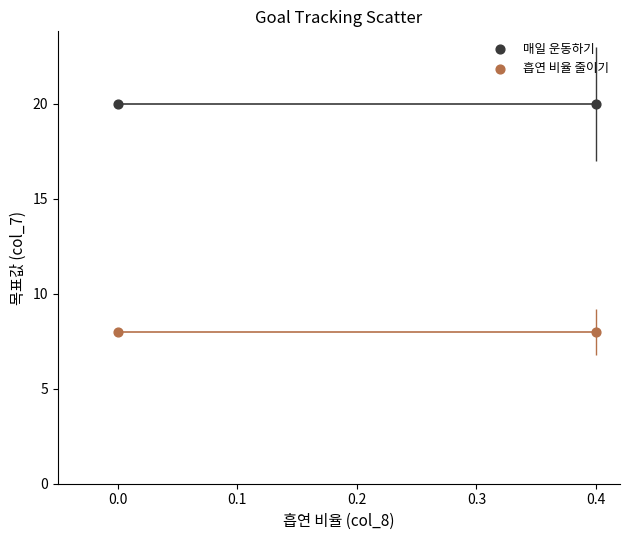

Which series reaches the minimum Y coordinate?

흡연 비율 줄이기